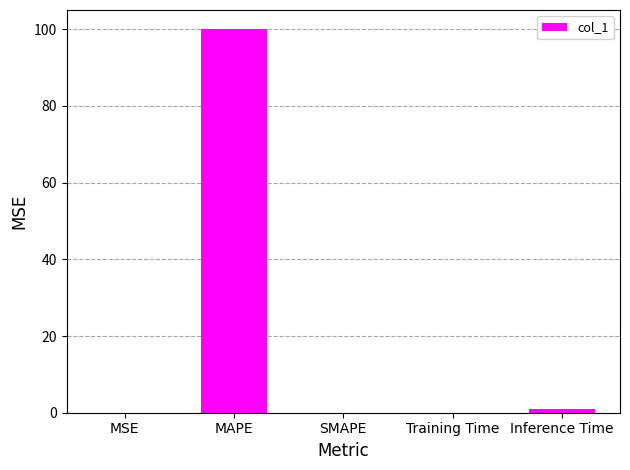

Are the bars grouped side by side (vs. stacked)?

No